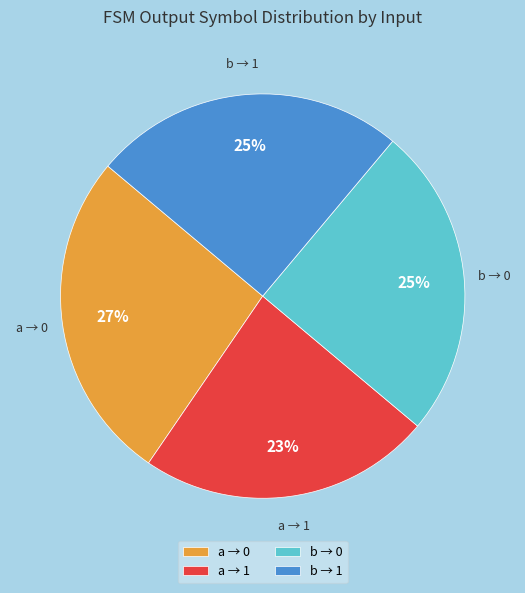

Is it true that a → 1 is 10% of the pie?

False